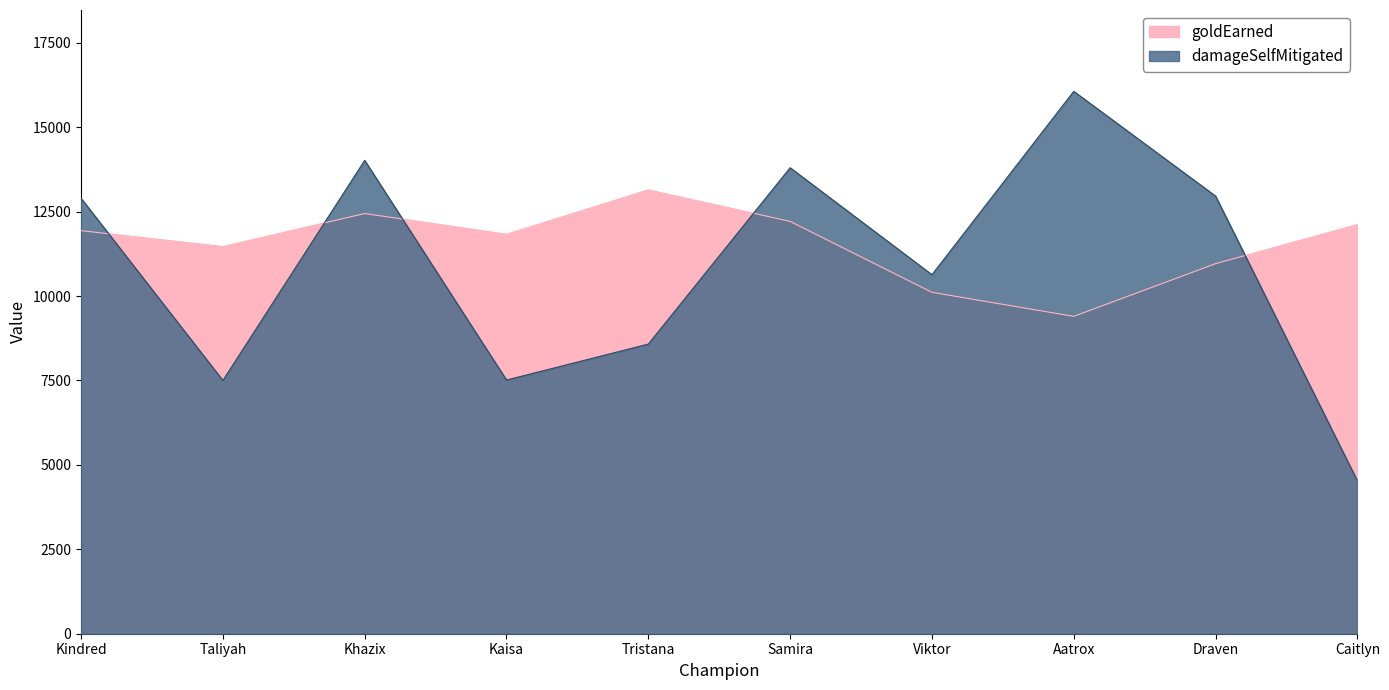

Which has a higher value, Draven or Aatrox?

Draven